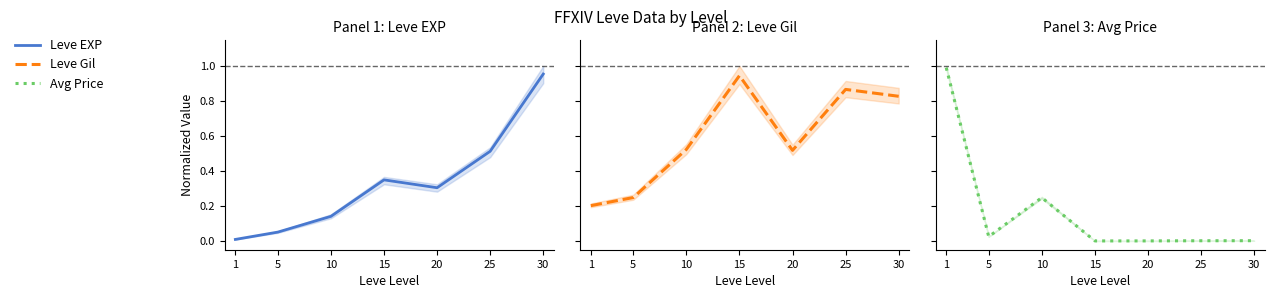

What is the difference between the maximum and minimum values in the Leve EXP series?

0.9